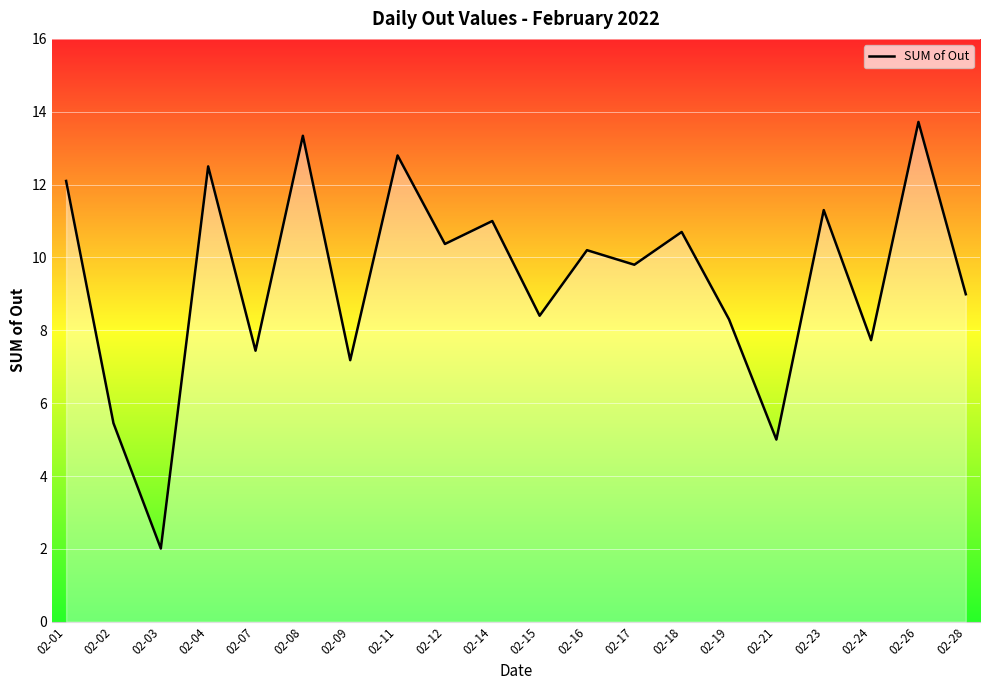

What is the difference between the values at 02-08 and 02-09?

6.2